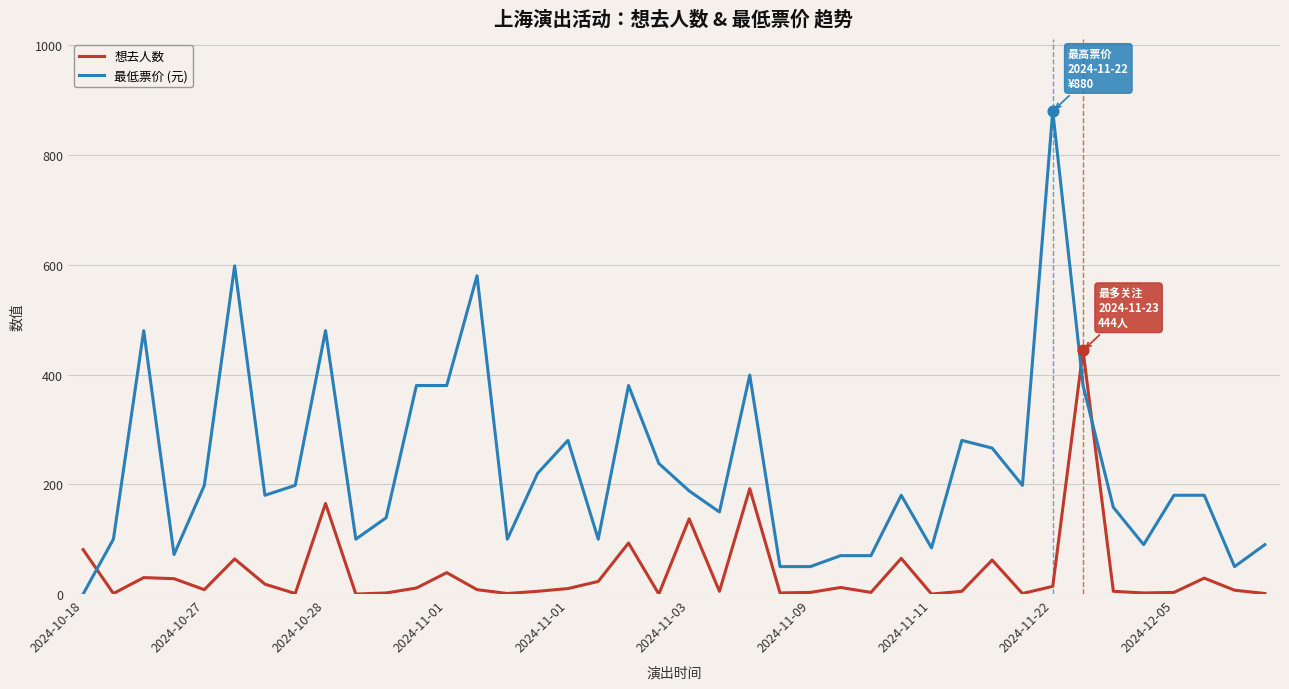

What is the maximum value for 最低票价 (元)?

880.0